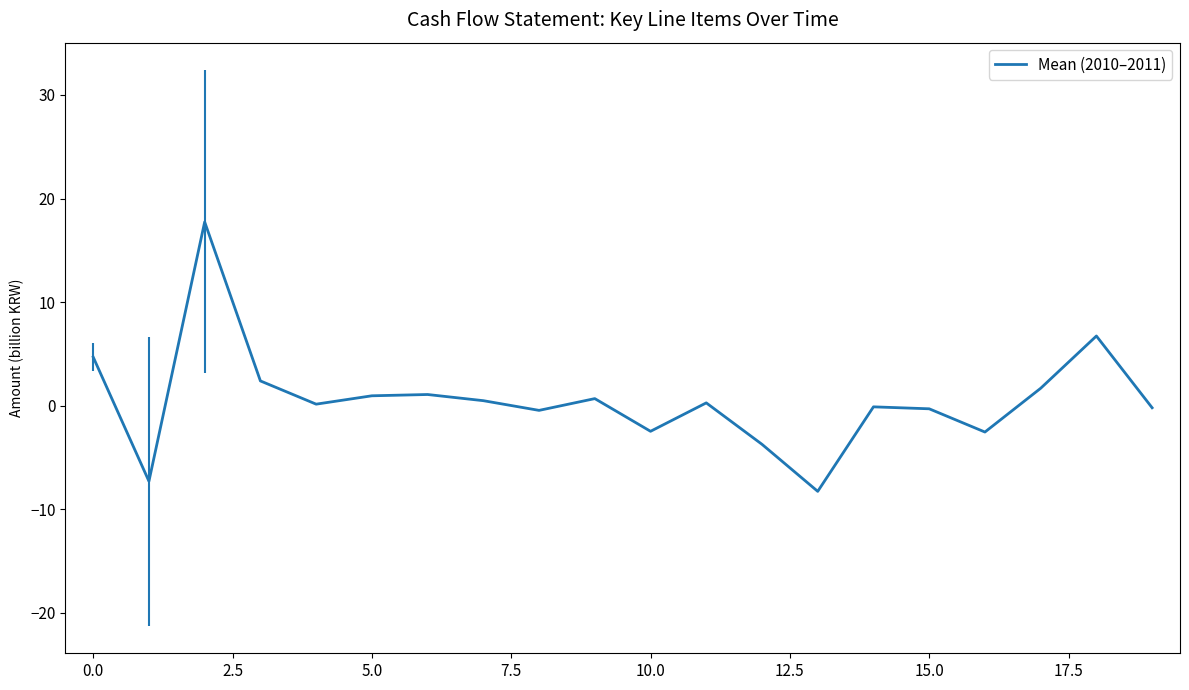

What is the difference between the maximum and minimum values?

26.0